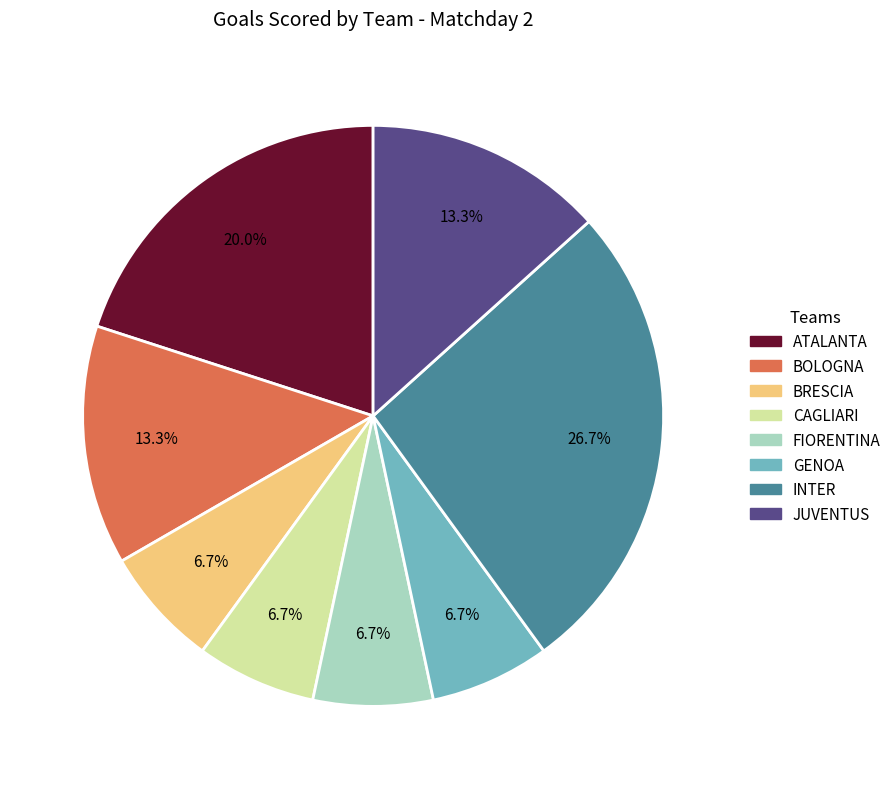

Is it true that CAGLIARI is 7% of the pie?

True